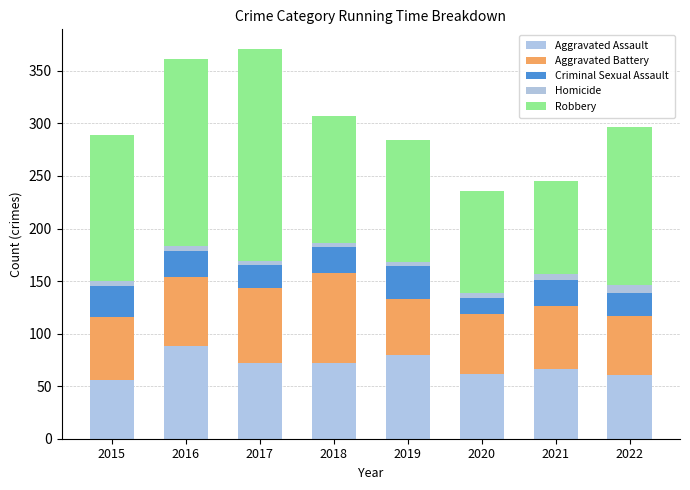

List the labels in order of Aggravated Assault value, largest first.

2016, 2019, 2017, 2018, 2021, 2020, 2022, 2015